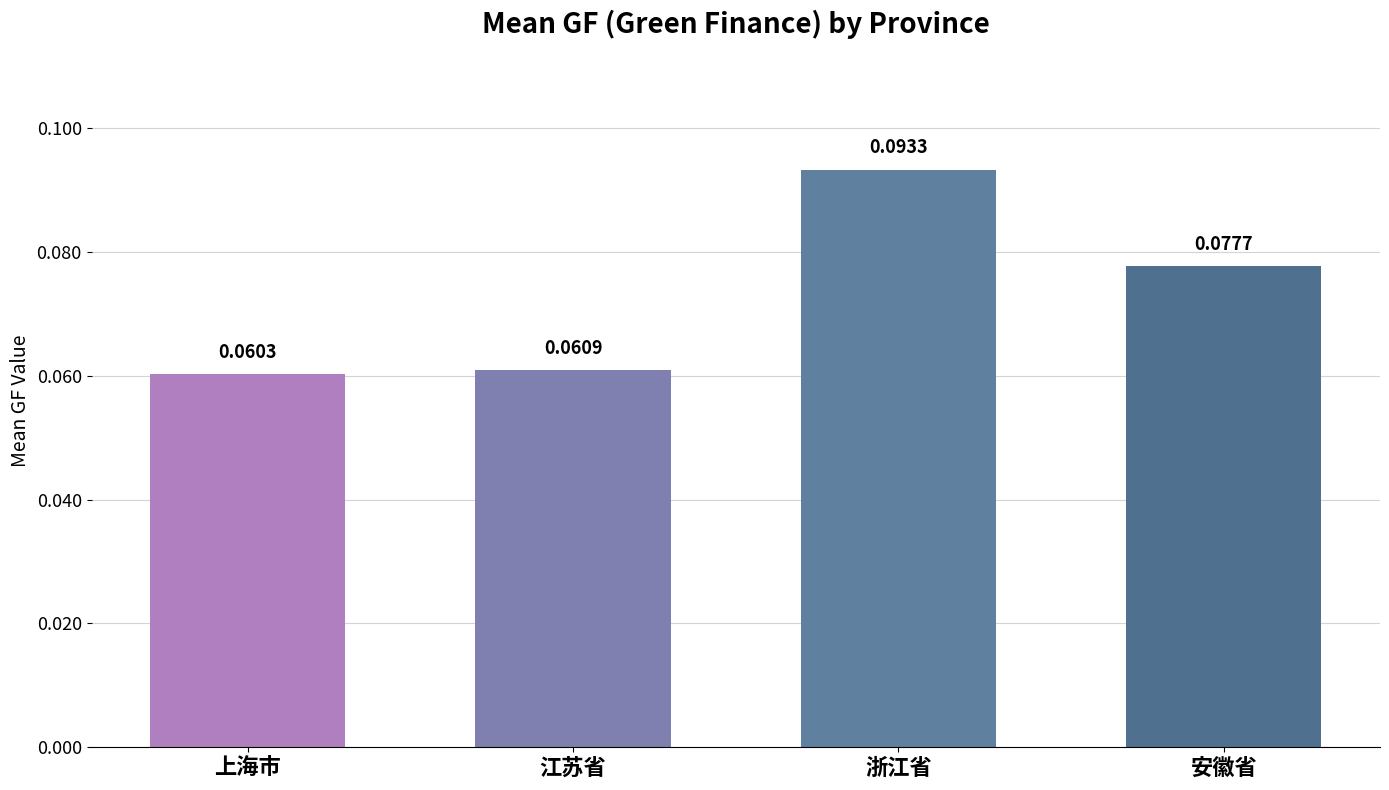

List the labels in order of value, smallest first.

上海市, 江苏省, 安徽省, 浙江省